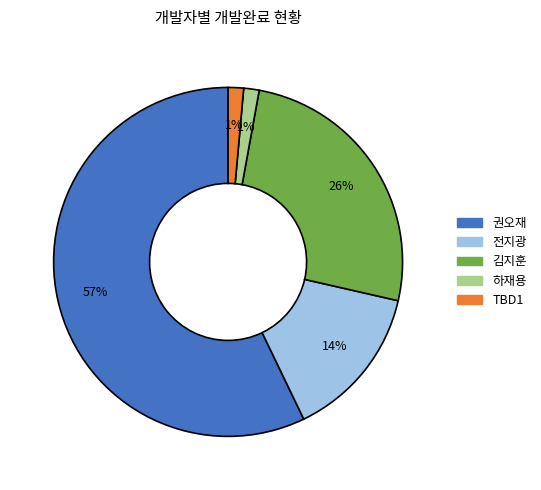

Is it true that 권오재 is 57% of the pie?

True